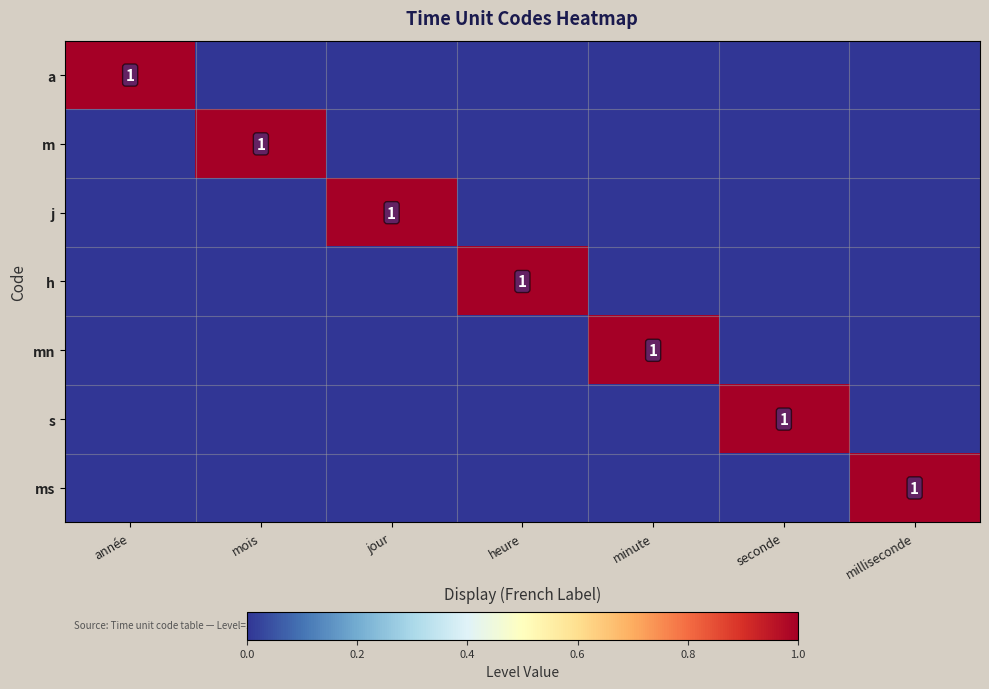

At which label does j reach its peak?

jour